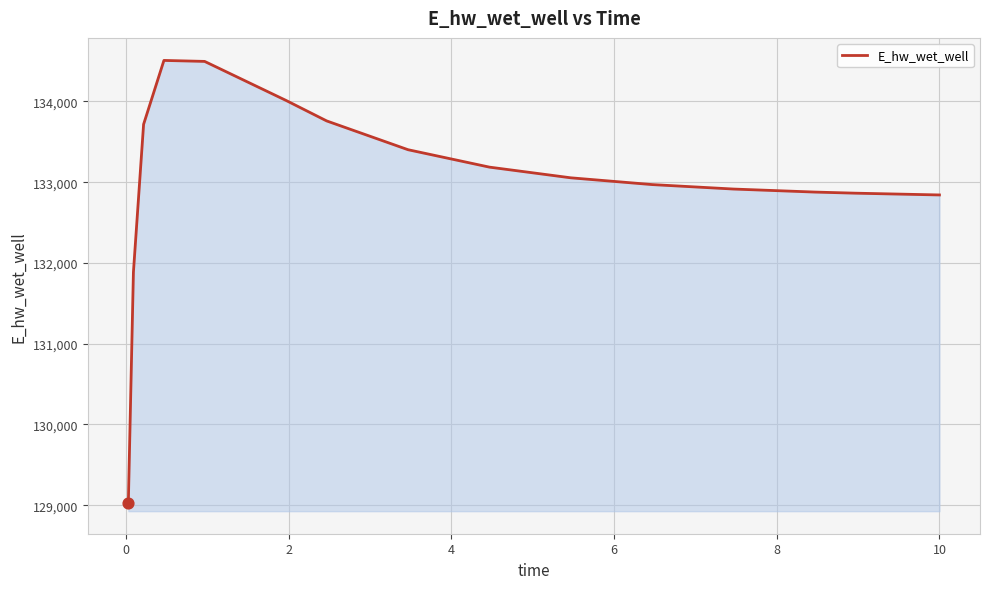

What is the smallest value displayed?

129025.5